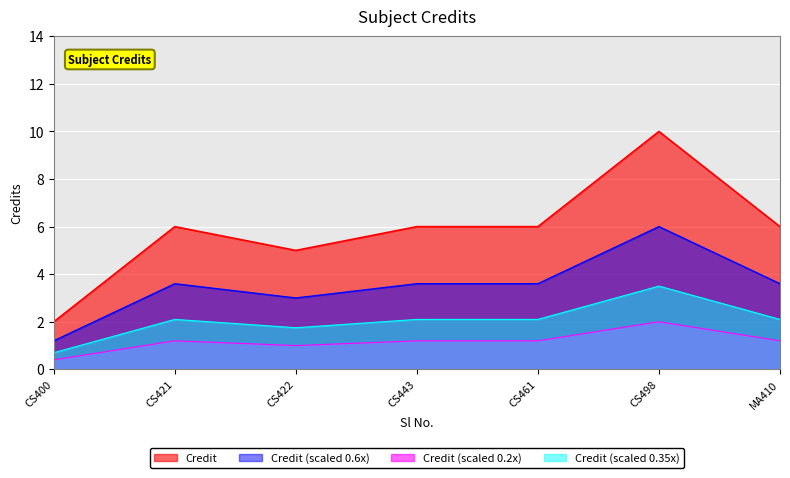

What position from the right is CS443?

4